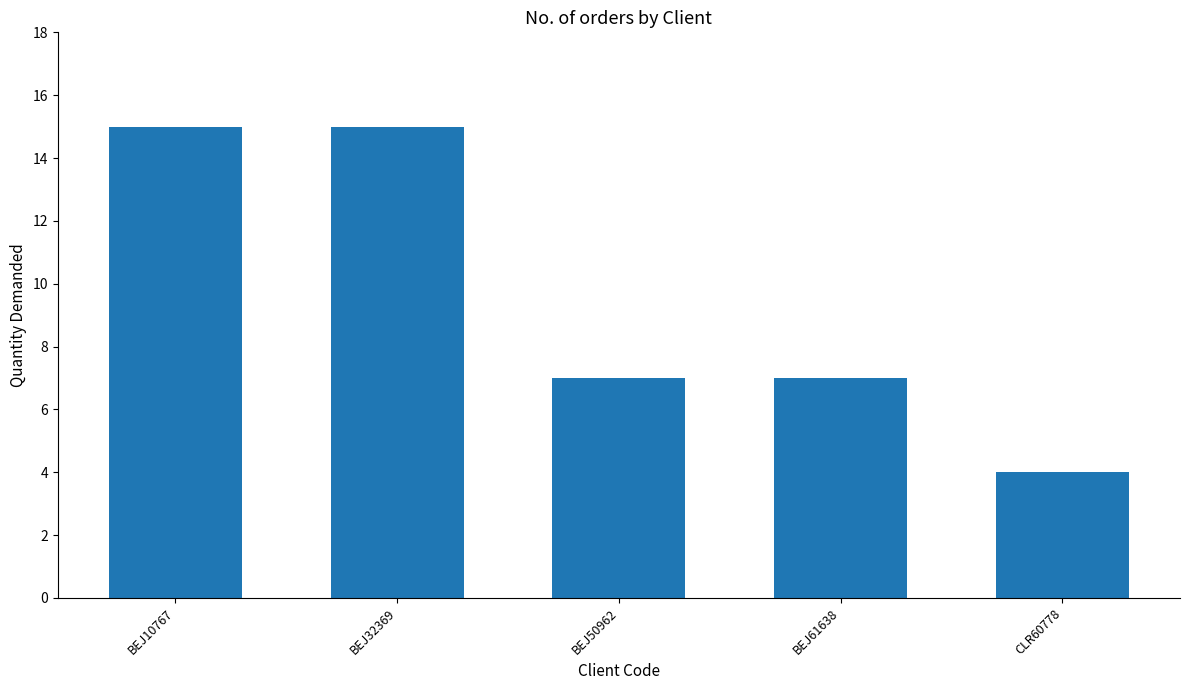

Does the chart contain stacked bars?

No